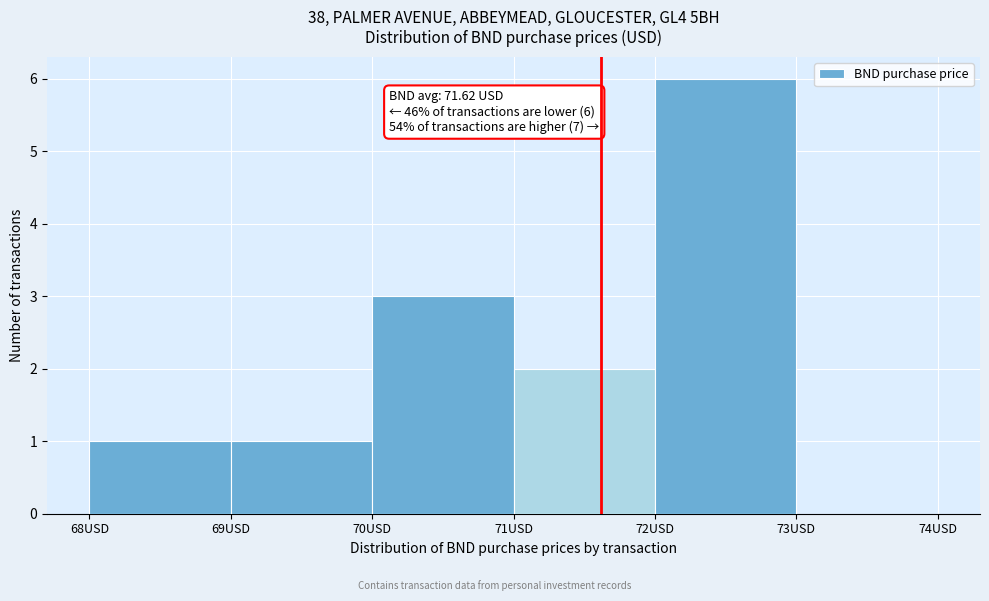

Which range on the x-axis has the tallest bar?

72 to 73